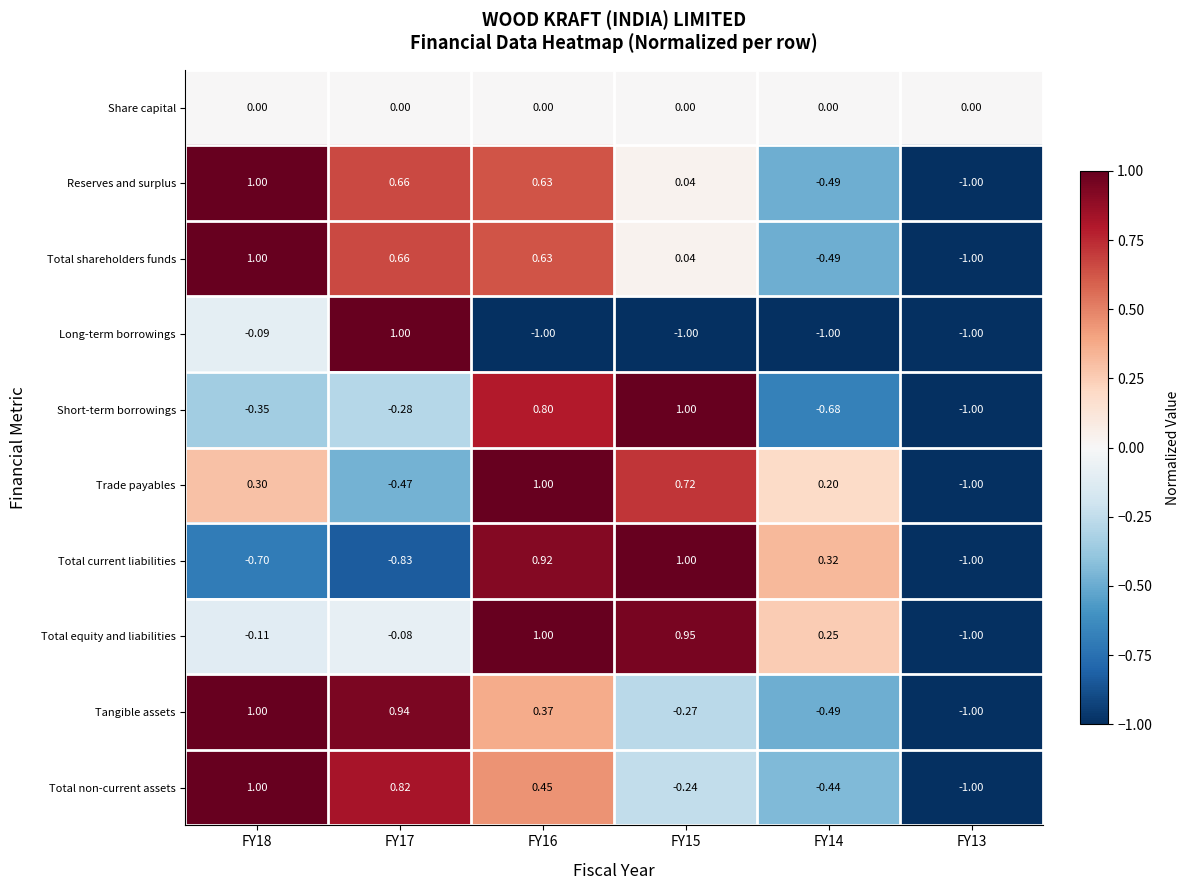

Which series changed the most between FY18 and FY17?

Long-term borrowings